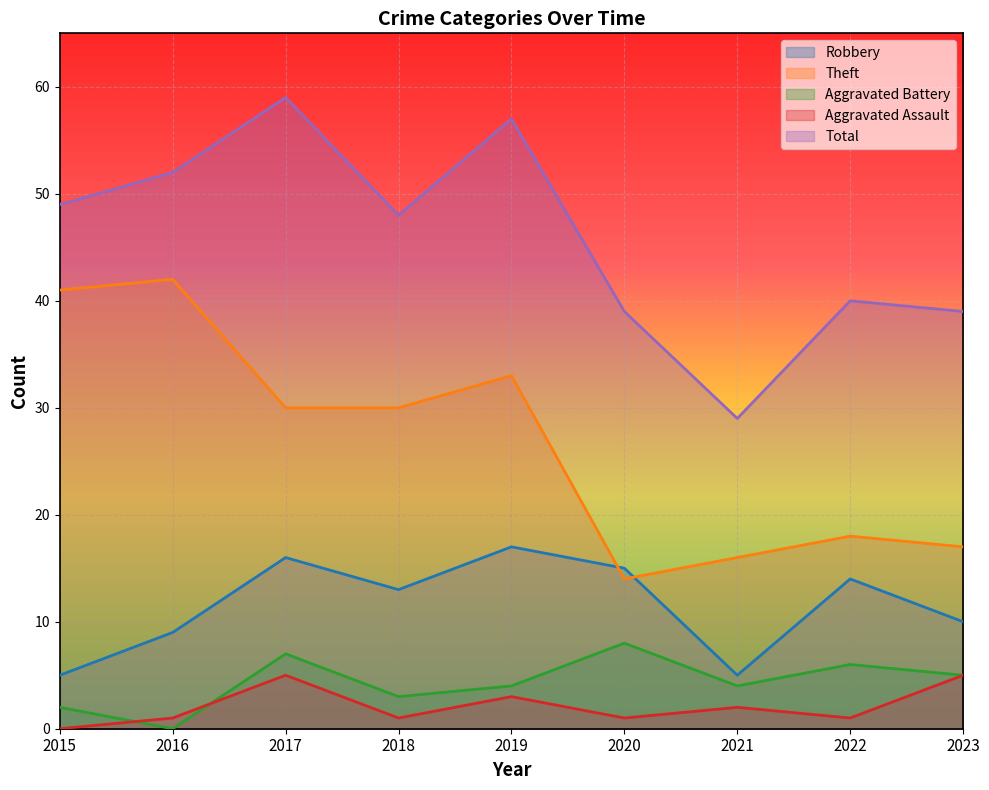

Where does the Aggravated Battery series first go above 4?

2017